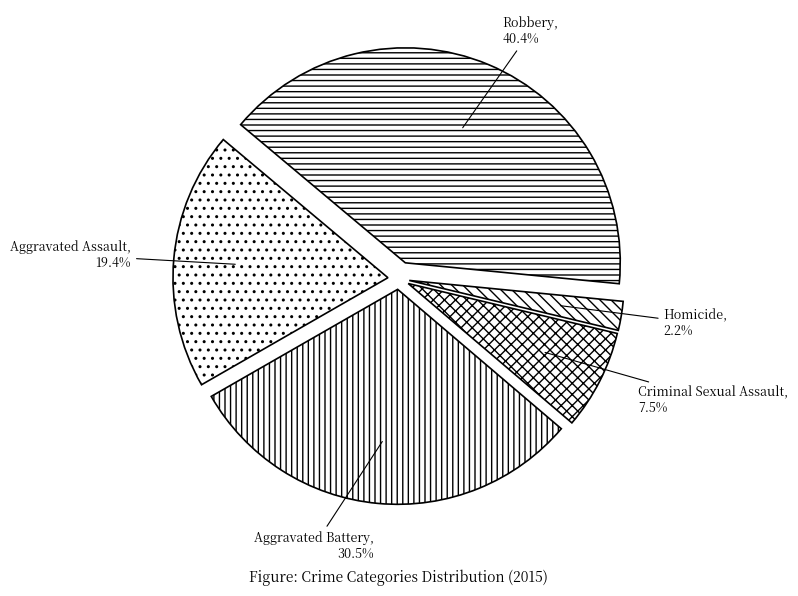

To the nearest percent, what portion does Homicide represent?

2%